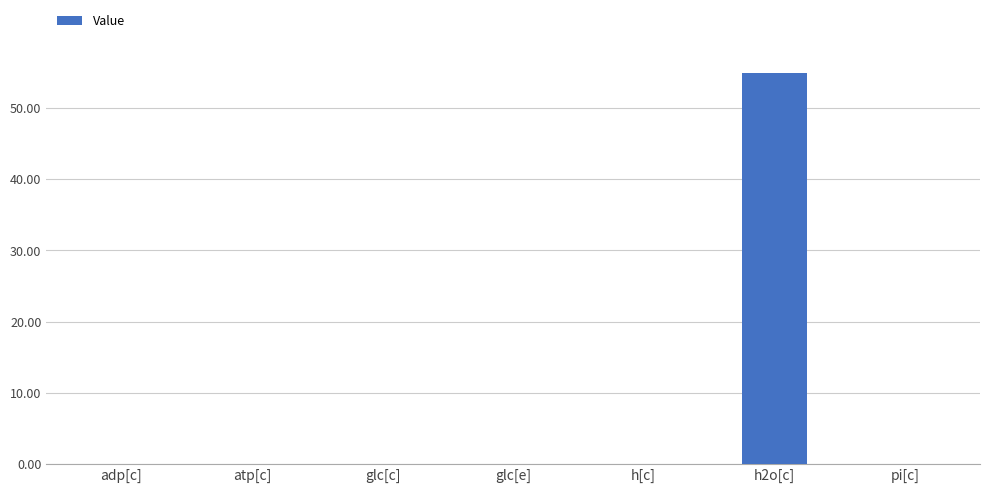

The chart shows a value of 0.0 at atp[c]. True or false?

True